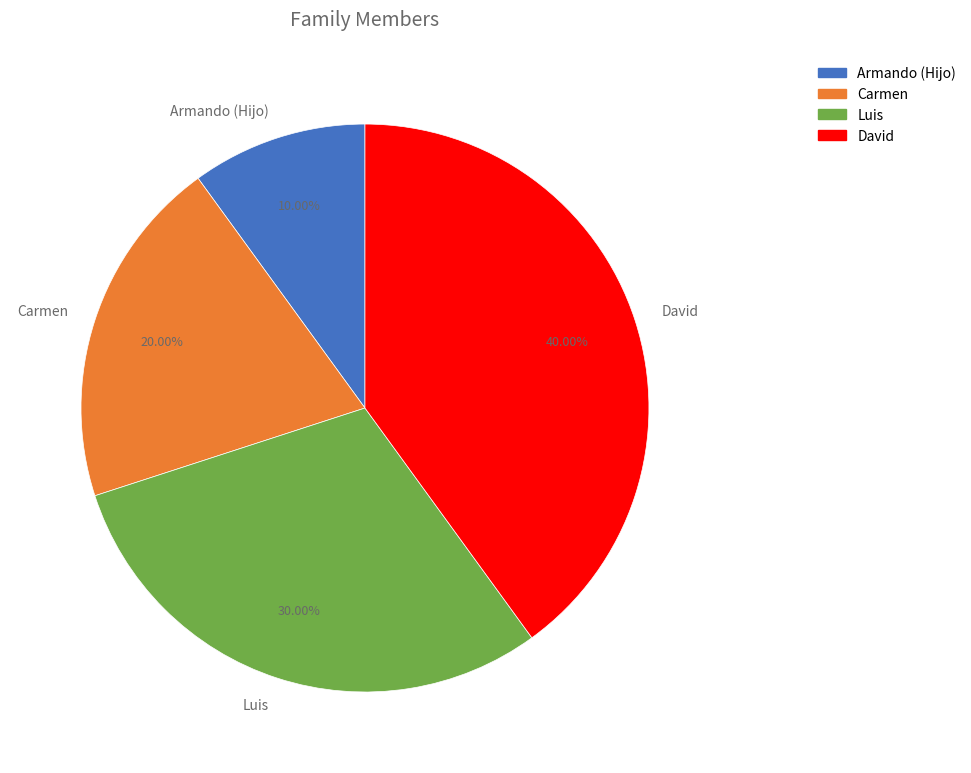

Does Armando (Hijo) represent more than half of the total?

No